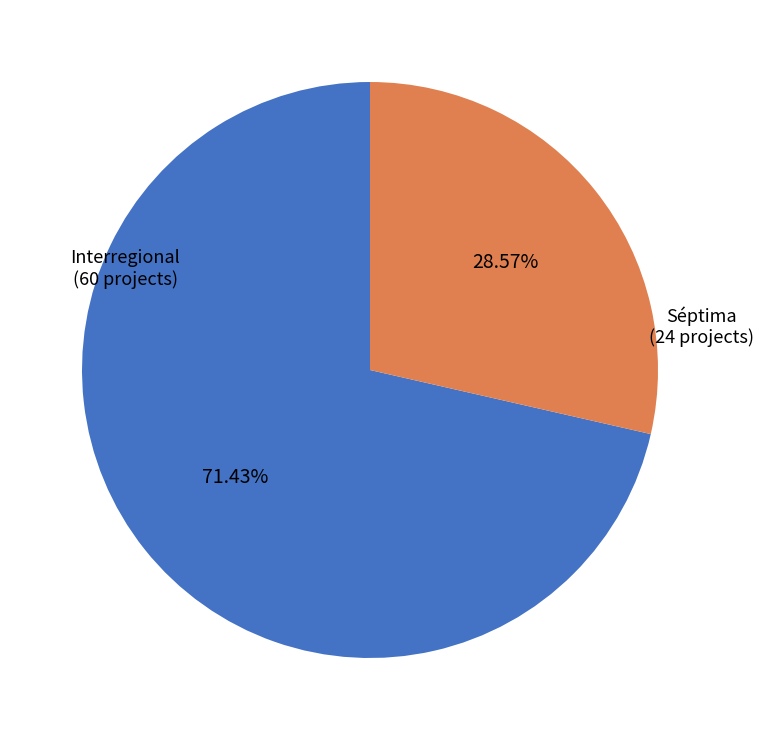

To the nearest percent, what is the difference between the Interregional and Séptima slice percentages?

43%